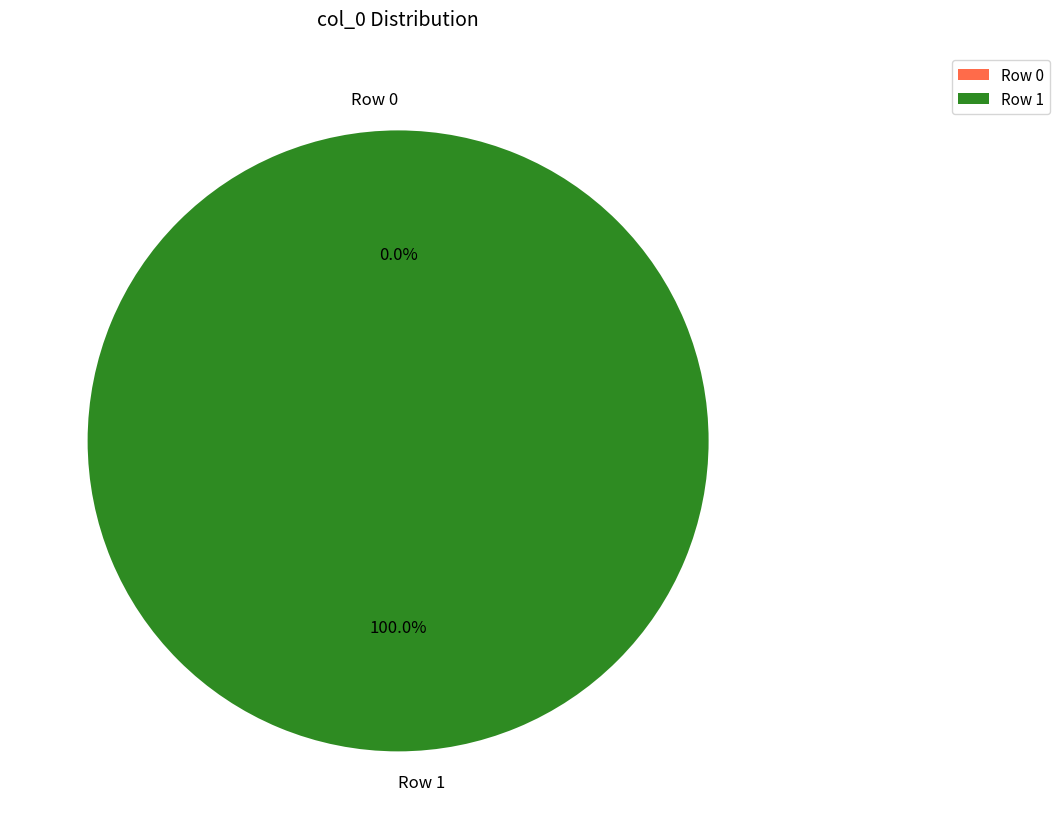

What is the change in value from Row 0 to Row 1?

+1